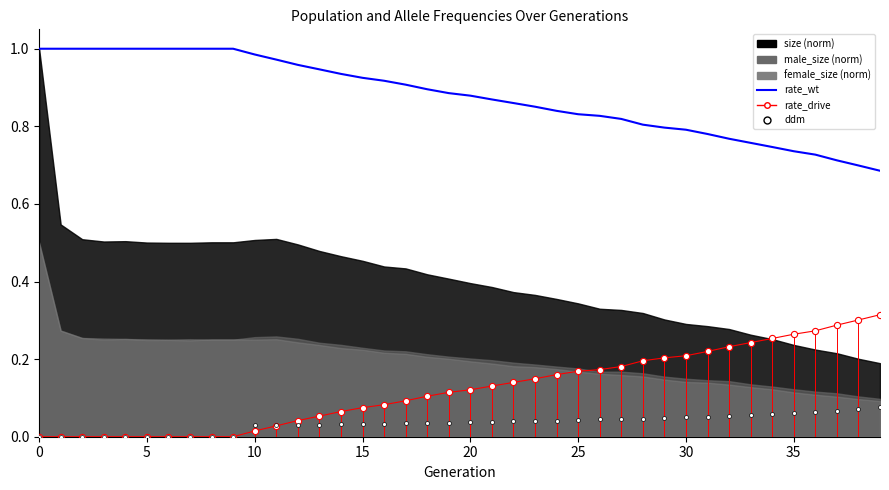

Which series reaches the maximum Y coordinate?

rate_wt